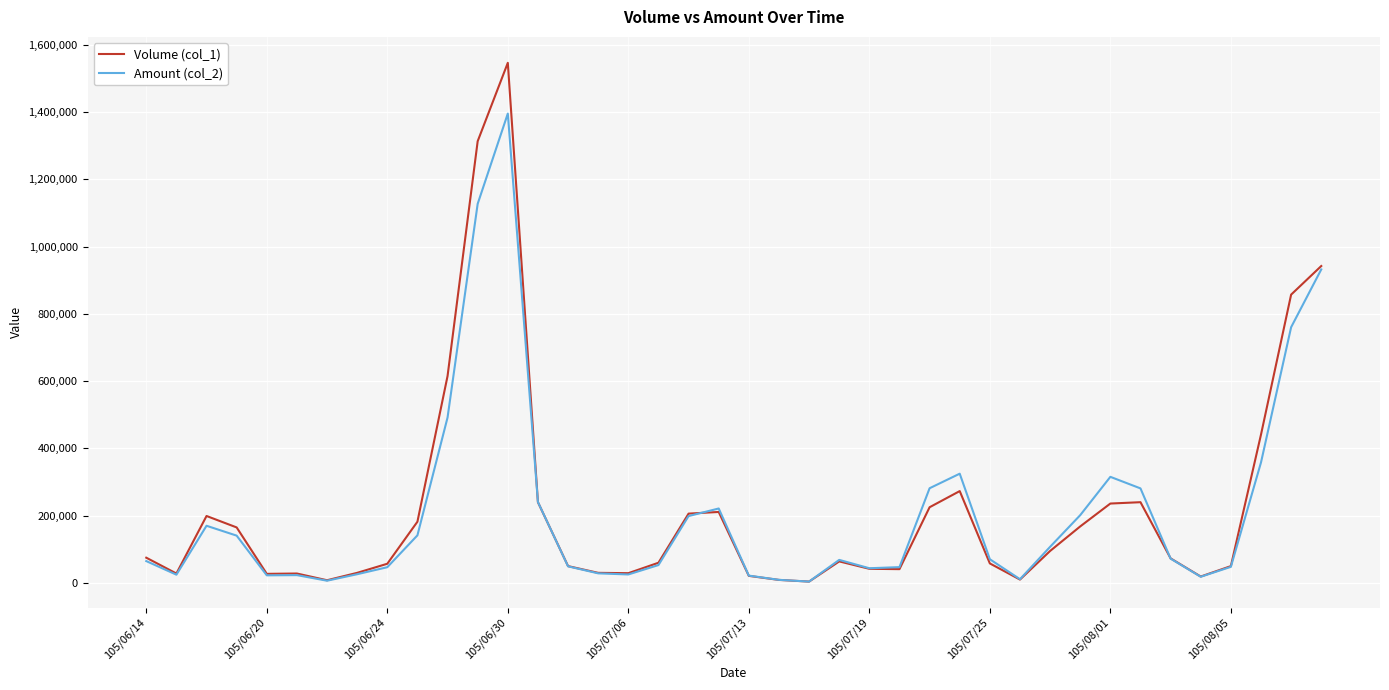

What is the difference between the maximum and second lowest values in the Amount (col_2) series?

1388550